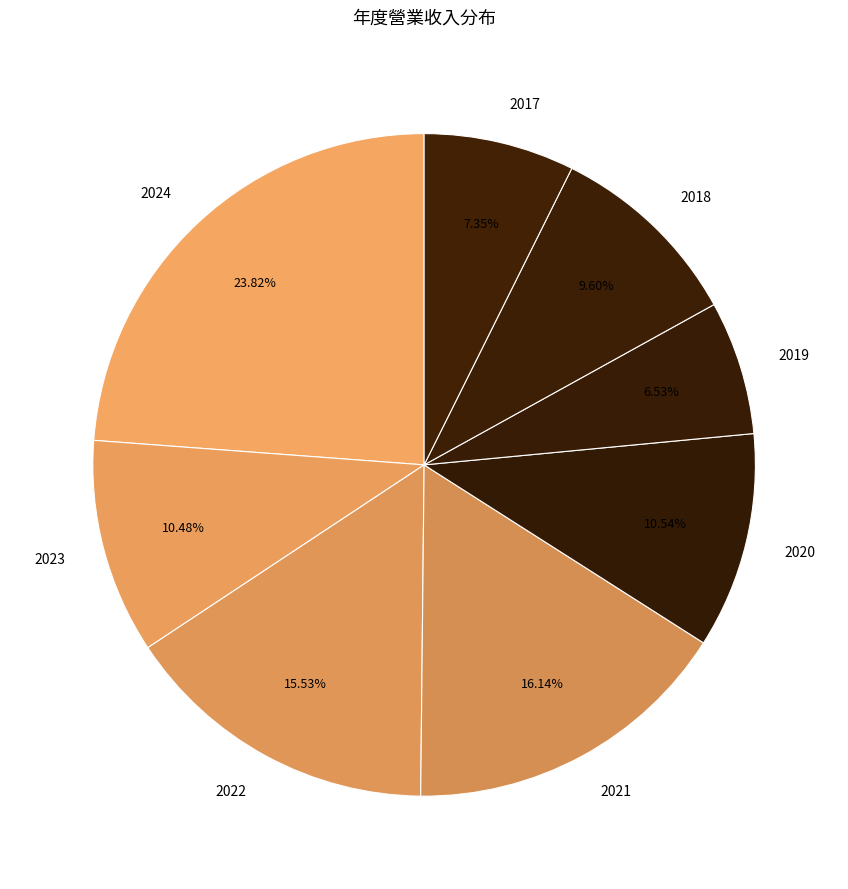

What is the ratio of the value at 2021 to the value at 2018?

1.7